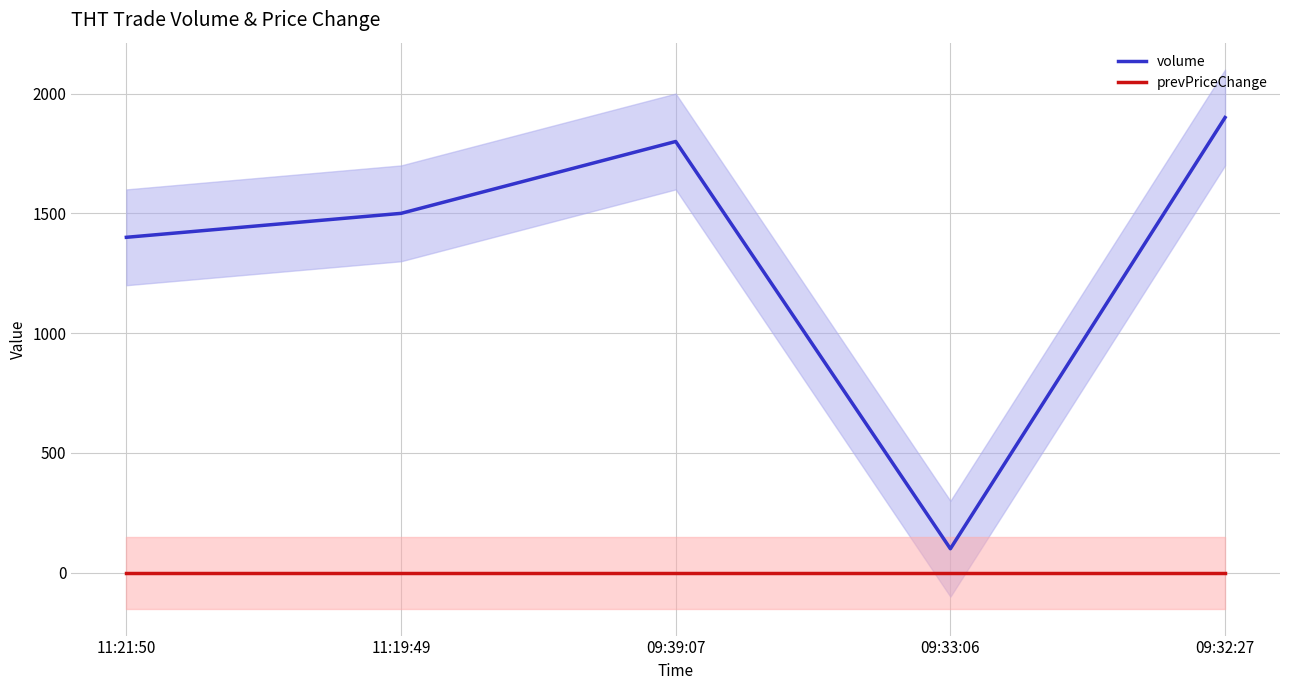

How many lines are shown in the chart?

2